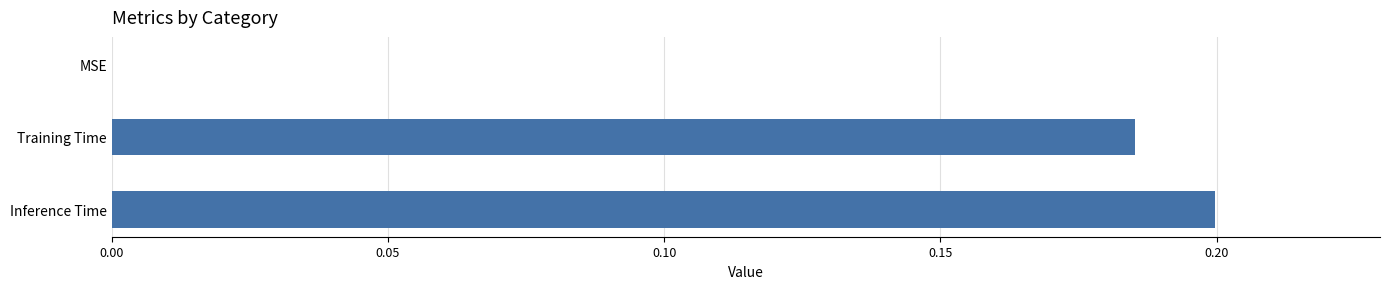

Between MSE and Inference Time, which is larger?

Inference Time